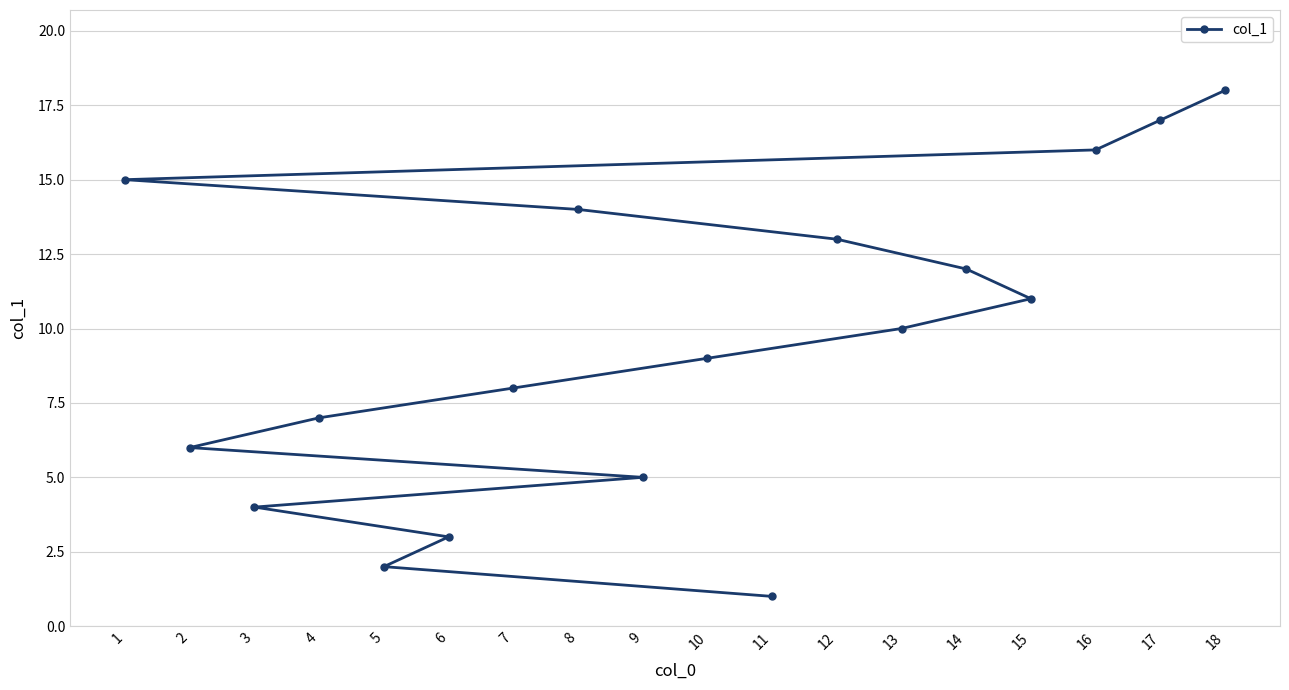

At which label does the data first exceed 10?

1